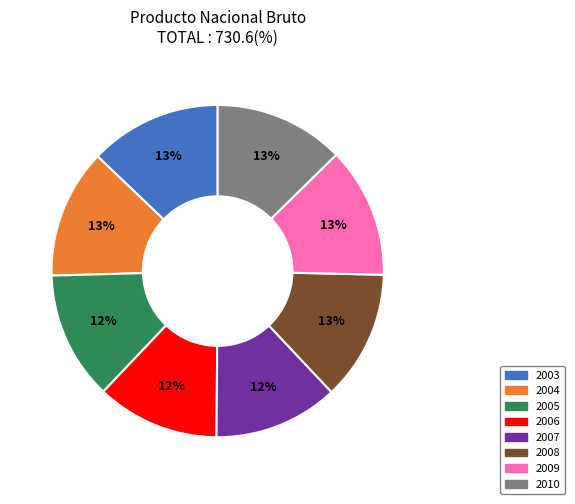

Does 2010 represent more than half of the total?

No